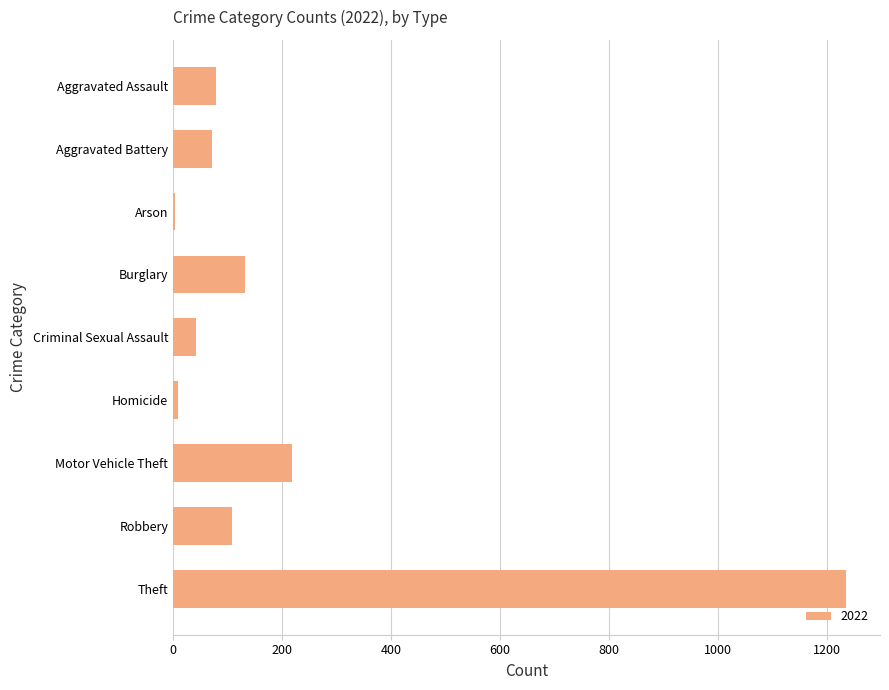

Which has a higher value, Homicide or Theft?

Theft